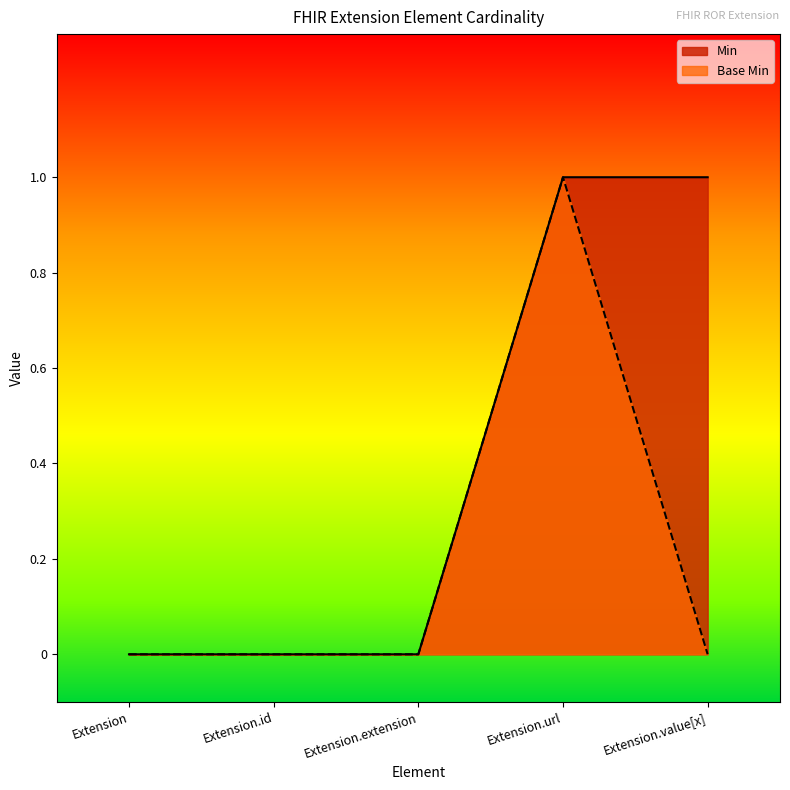

Which series changed the most between Extension.url and Extension.value[x]?

Base Min